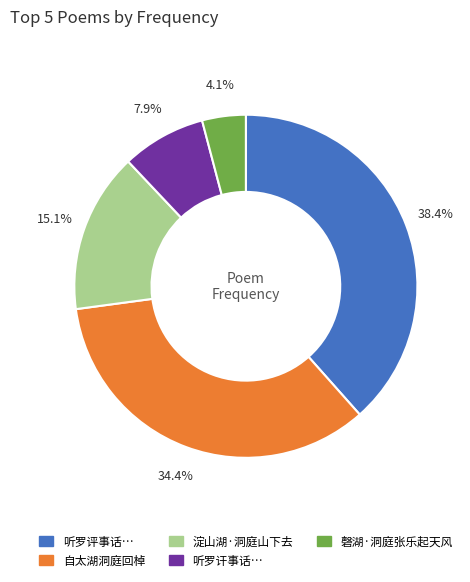

Rank the categories by value from highest to lowest.

听罗评事话…, 自太湖洞庭回棹, 淀山湖·洞庭山下去, 听罗讦事话…, 磬湖·洞庭张乐起天风